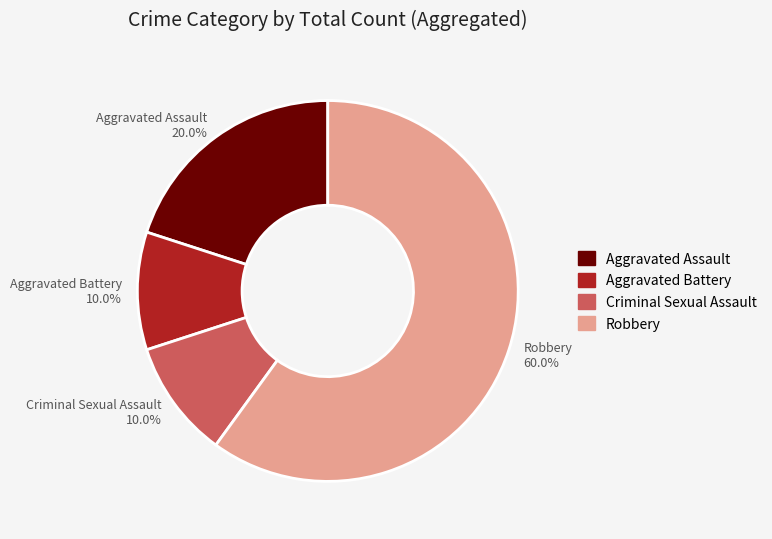

How many slices are in this pie chart?

4